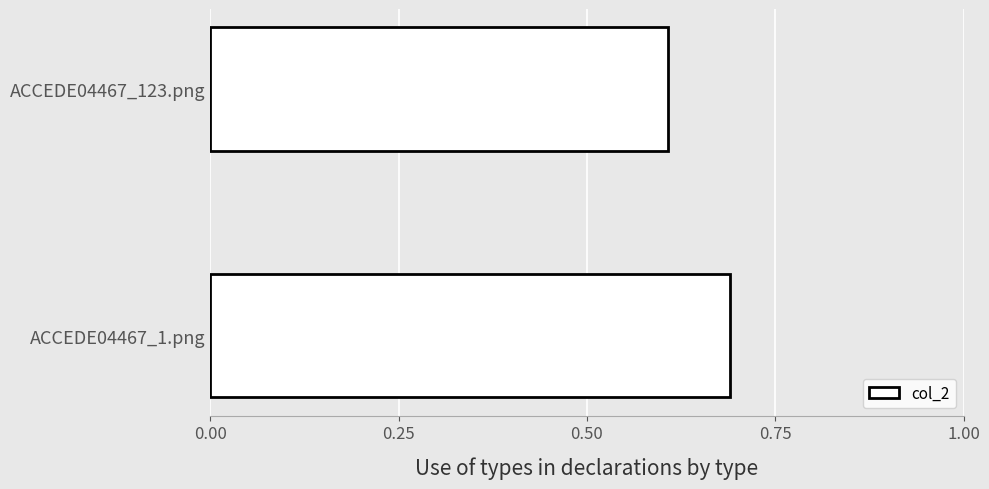

Rank the categories by value from lowest to highest.

ACCEDE04467_123.png, ACCEDE04467_1.png